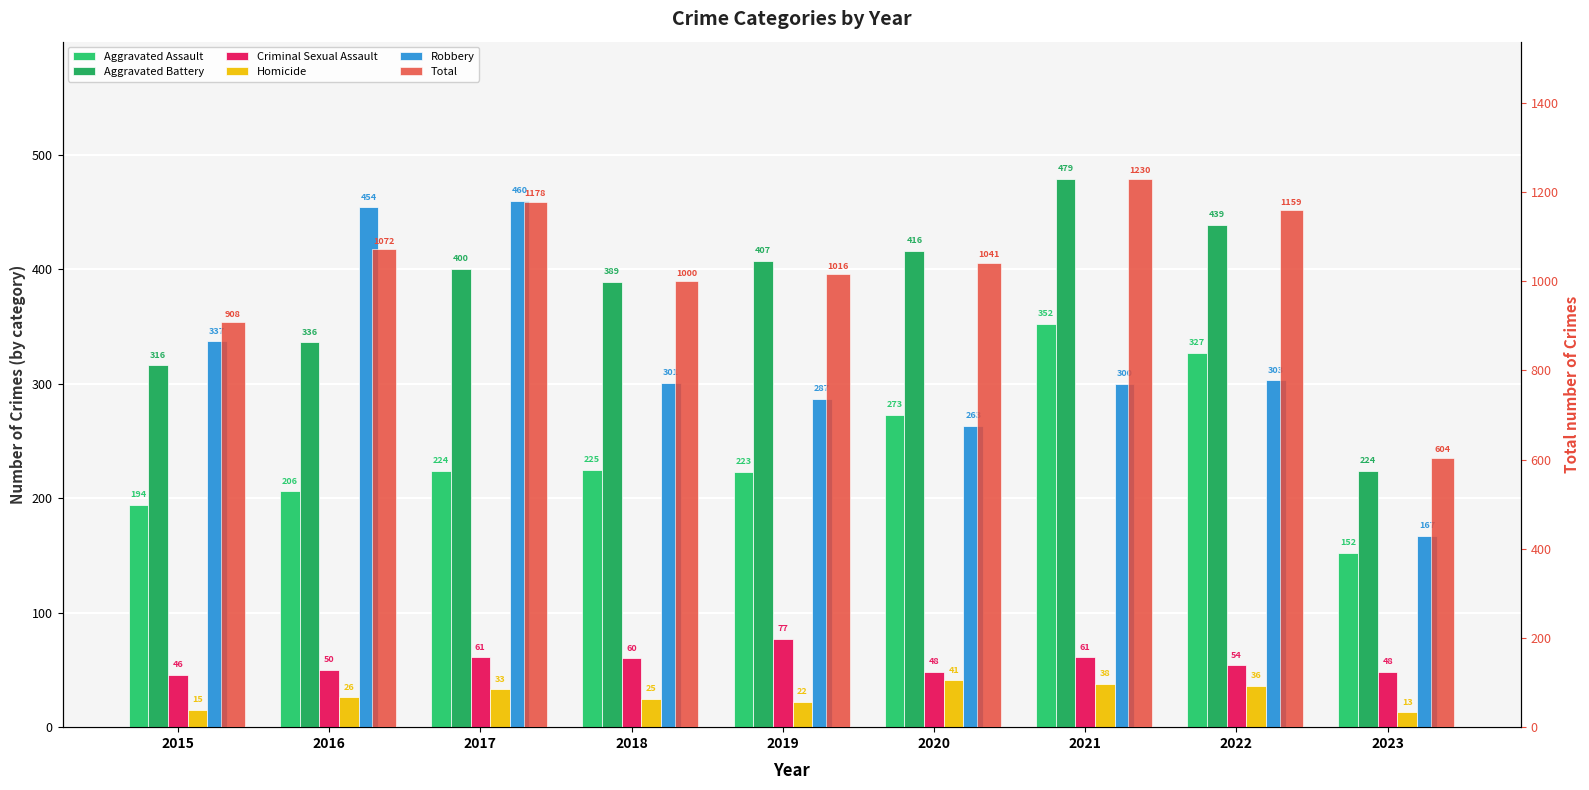

Reading left to right, transcribe all the data shown in this chart.

Aggravated Assault: 194	206	224	225	223	273	352	327	152
Aggravated Battery: 316	336	400	389	407	416	479	439	224
Criminal Sexual Assault: 46	50	61	60	77	48	61	54	48
Homicide: 15	26	33	25	22	41	38	36	13
Robbery: 337	454	460	301	287	263	300	303	167
Total: 908	1072	1178	1000	1016	1041	1230	1159	604